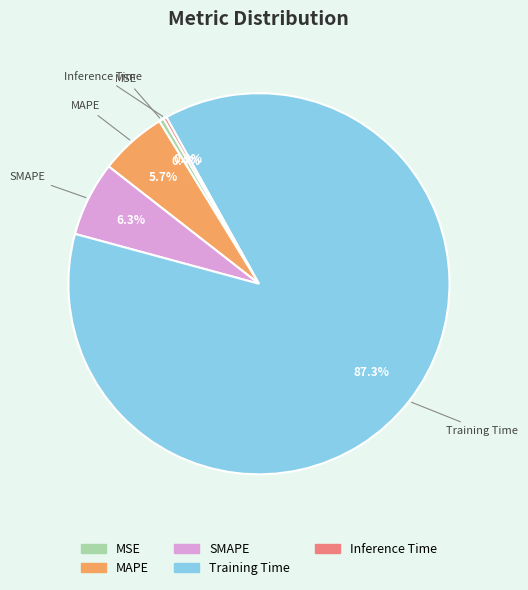

Which slice is the largest?

Training Time